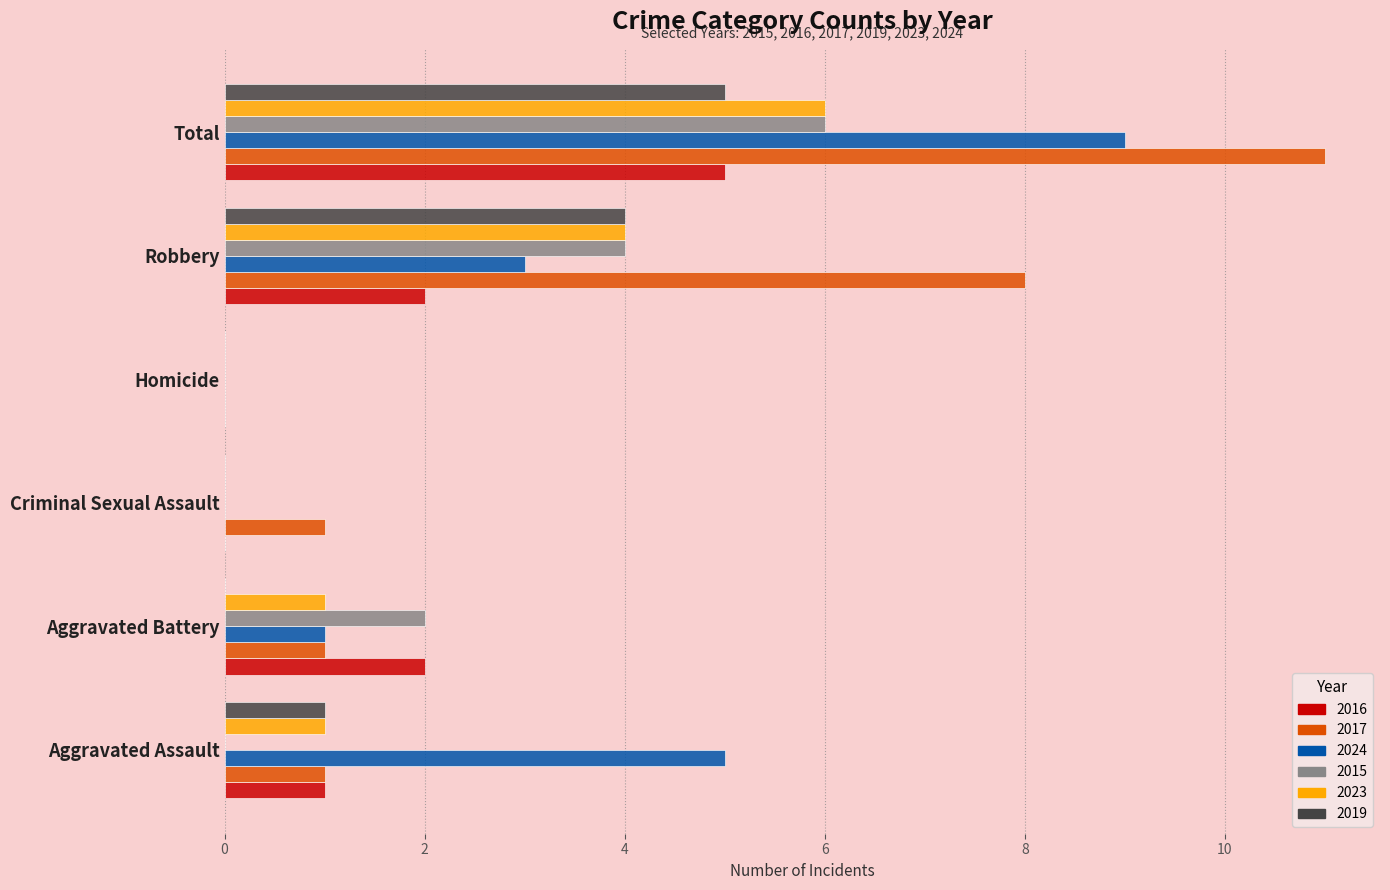

Count the number of categories in the chart.

6